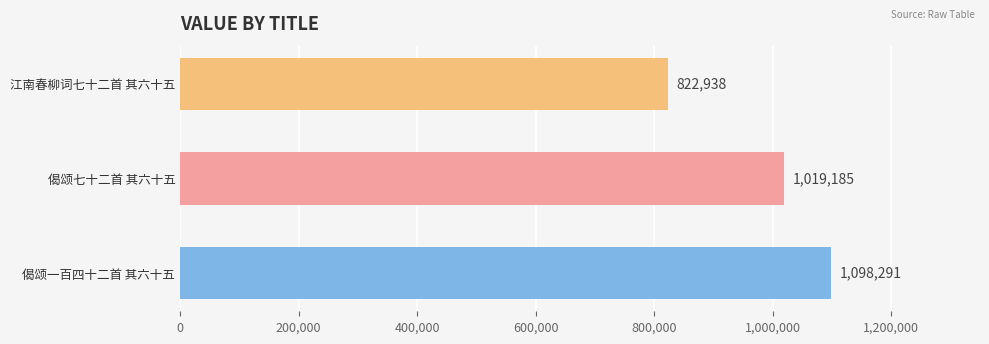

How many data points are less than 1019185?

1